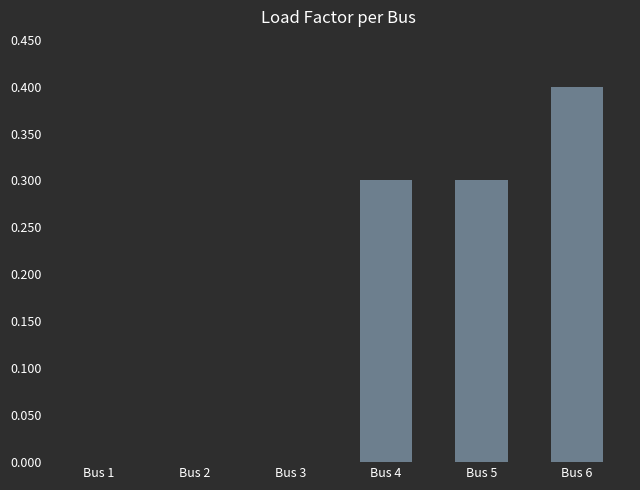

What is the maximum value shown in the chart?

0.4